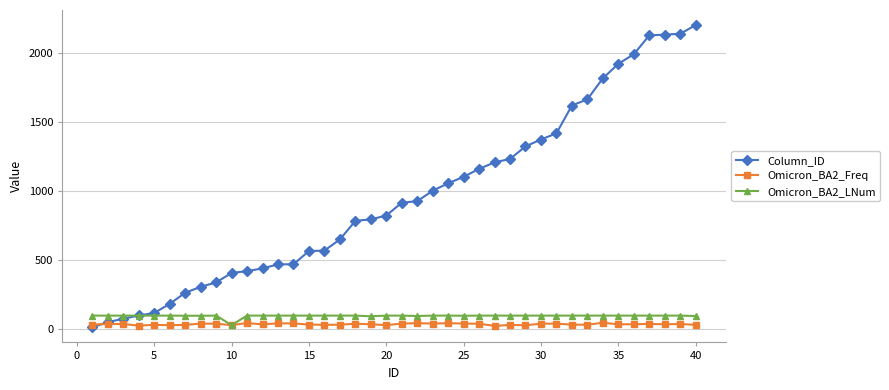

Which series has the largest total across all categories?

Column_ID